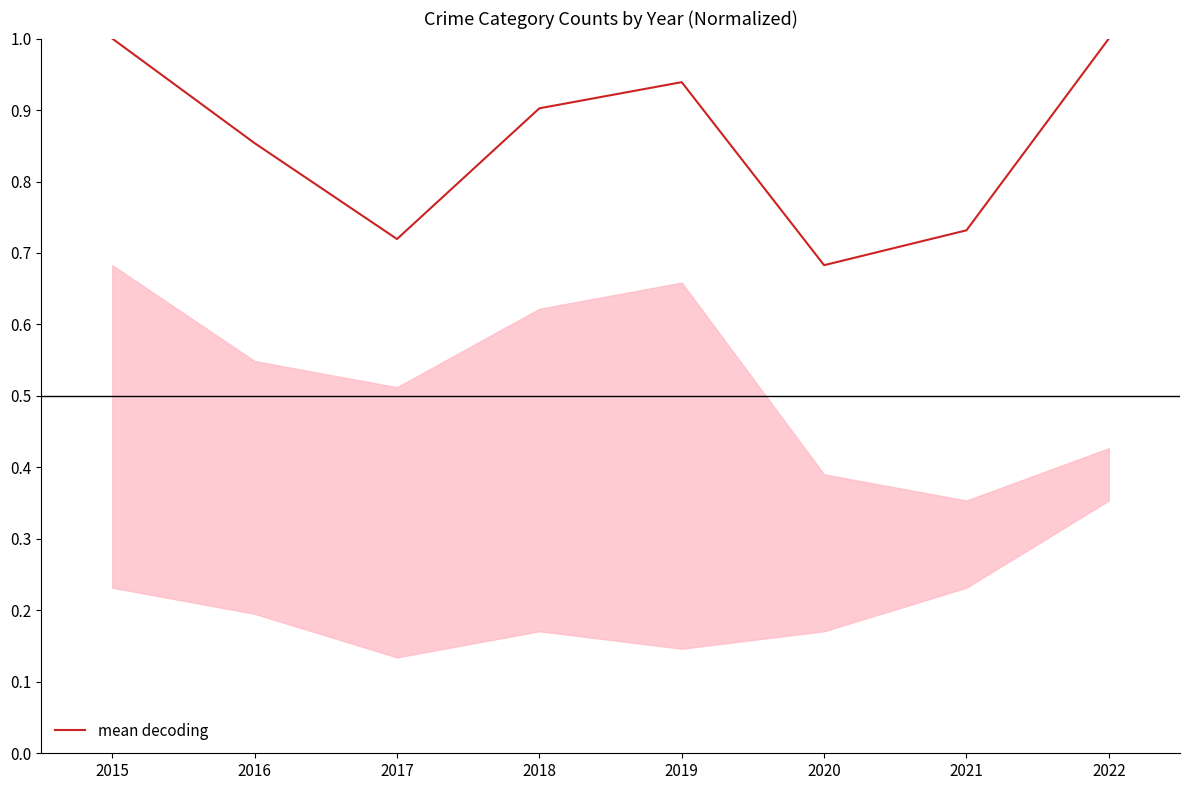

What is the difference between the maximum and minimum values?

0.3